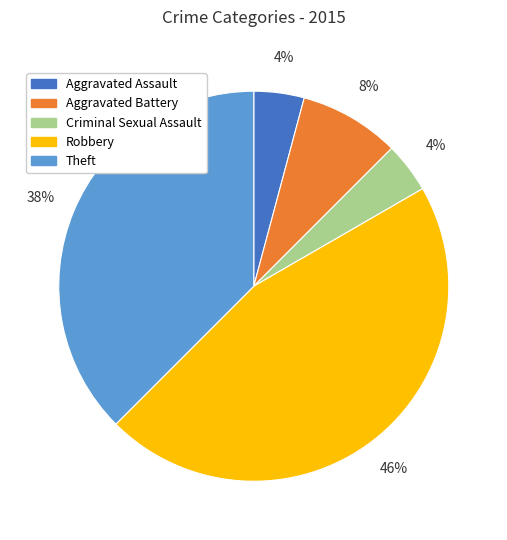

Approximately how many times larger is the value at Aggravated Battery compared to Aggravated Assault?

2.0